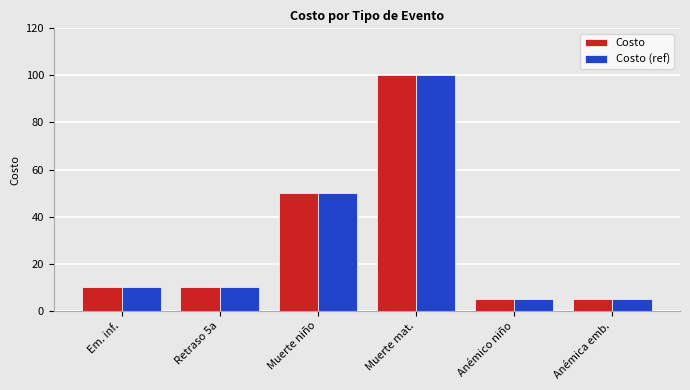

How many bars are there in total?

12